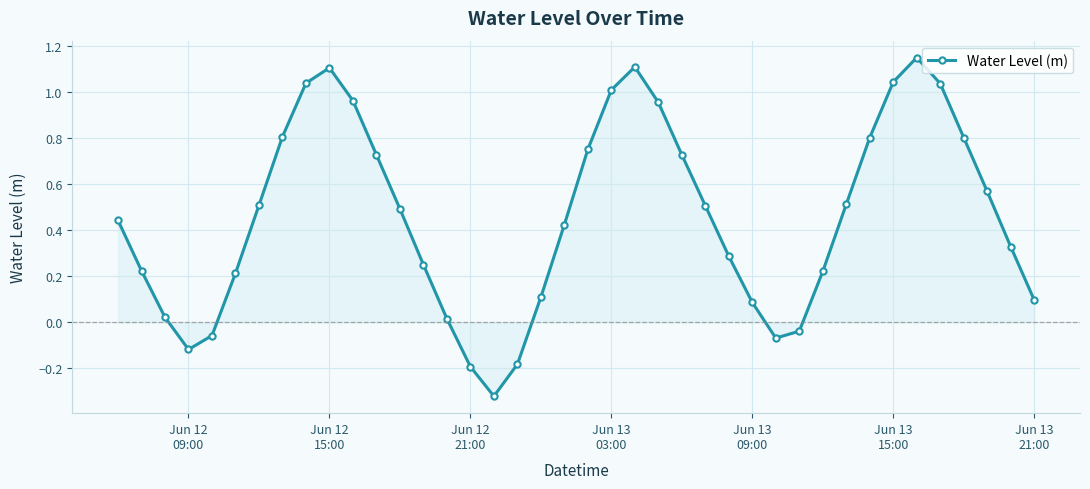

How many points are lower than both their immediate neighbors (excluding endpoints)?

3